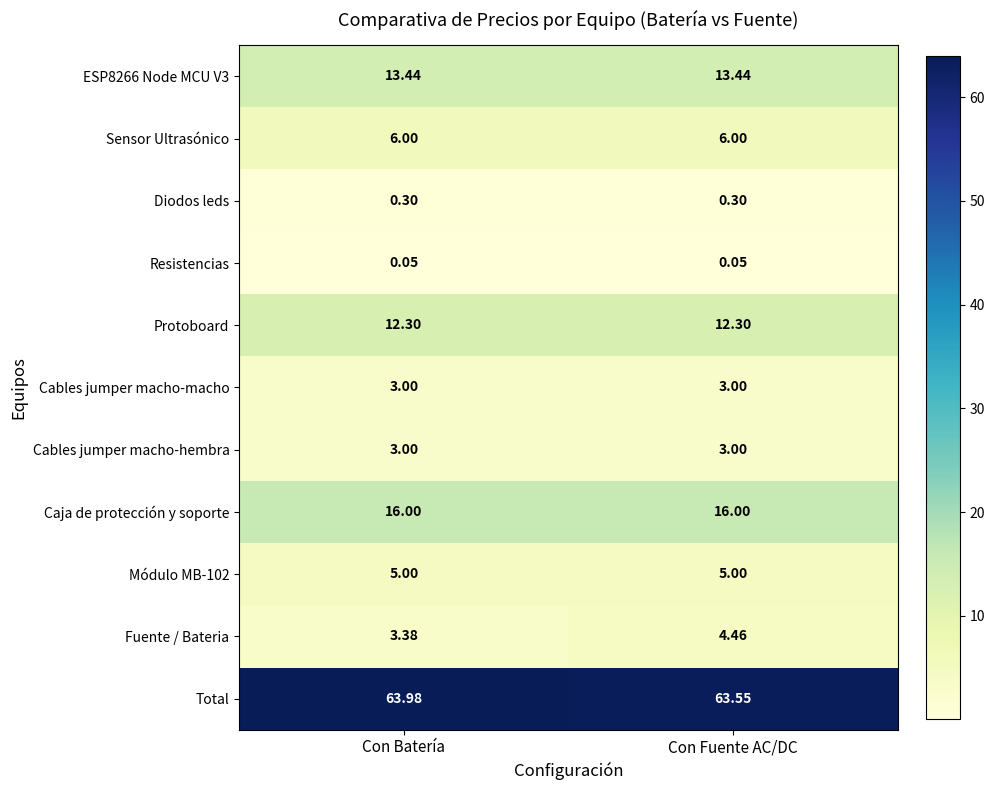

Which series changed the most between Con Batería and Con Fuente AC/DC?

Fuente / Bateria